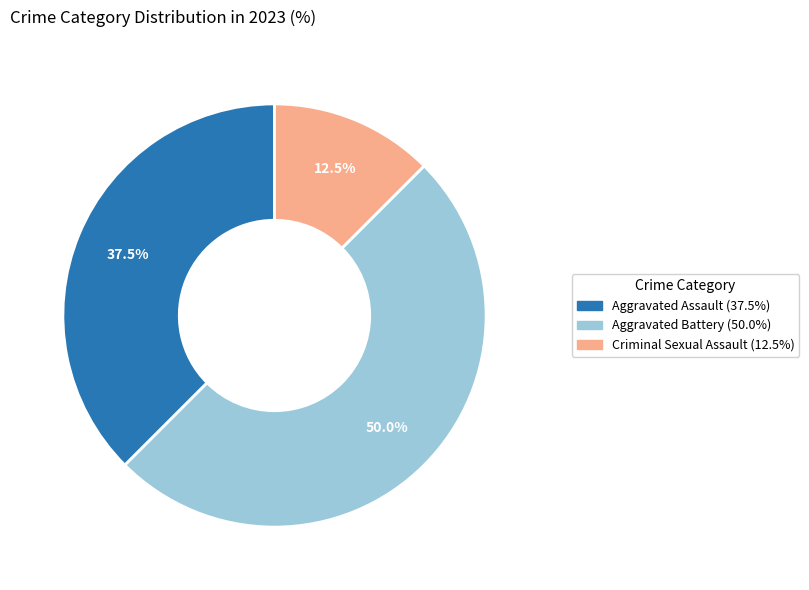

How many slices are in this pie chart?

3